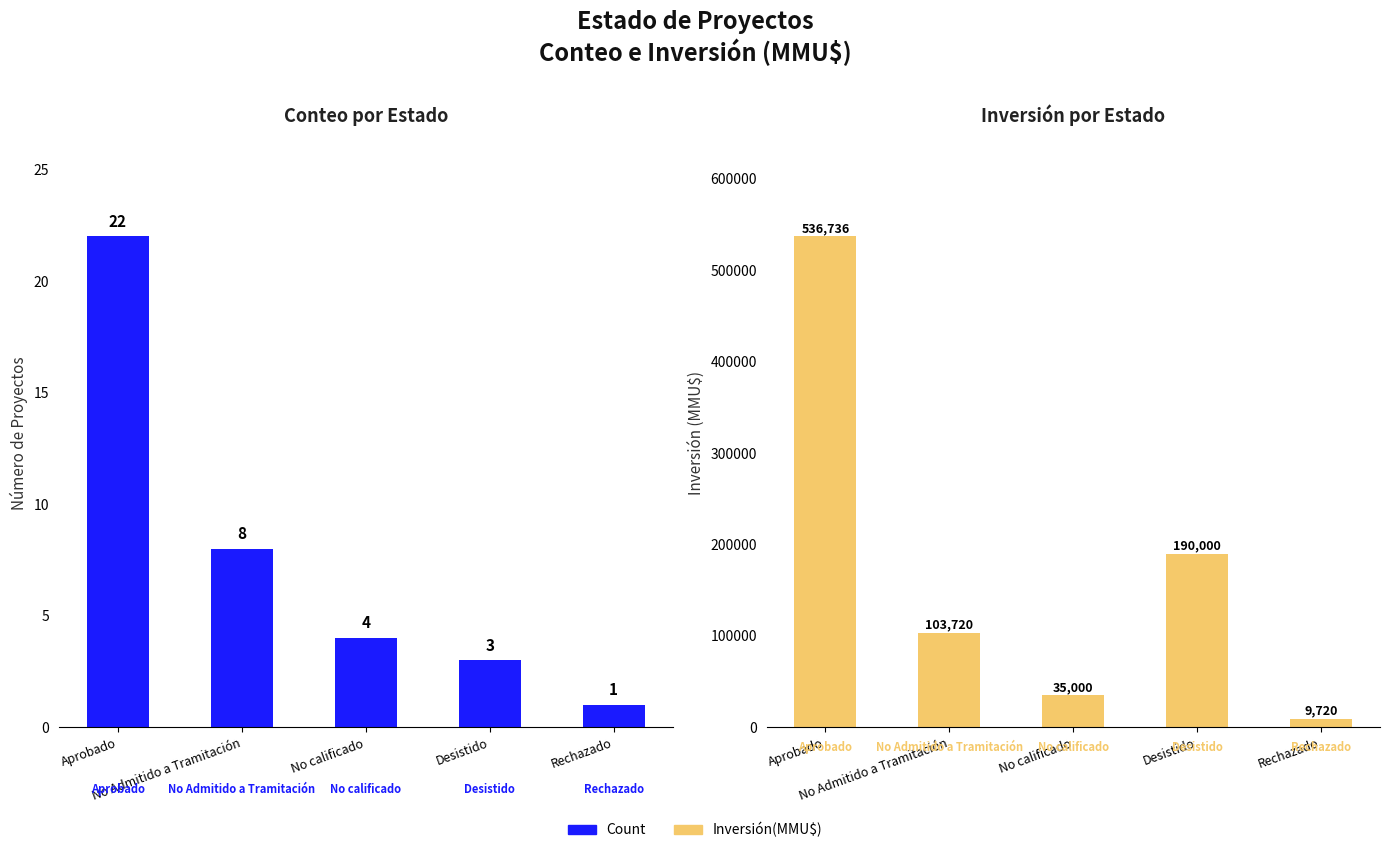

Reading left to right, list all the values displayed in this chart.

Count: 22	8	4	3	1
Inversión(MMU$): 536736	103720	35000	190000	9720